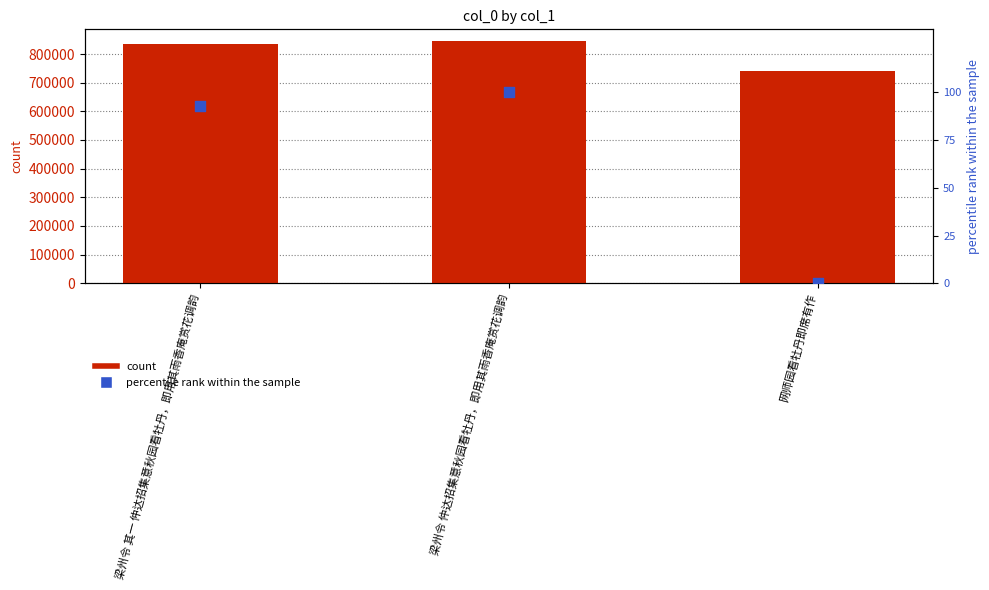

At how many categories does at least one series exceed 239540?

3